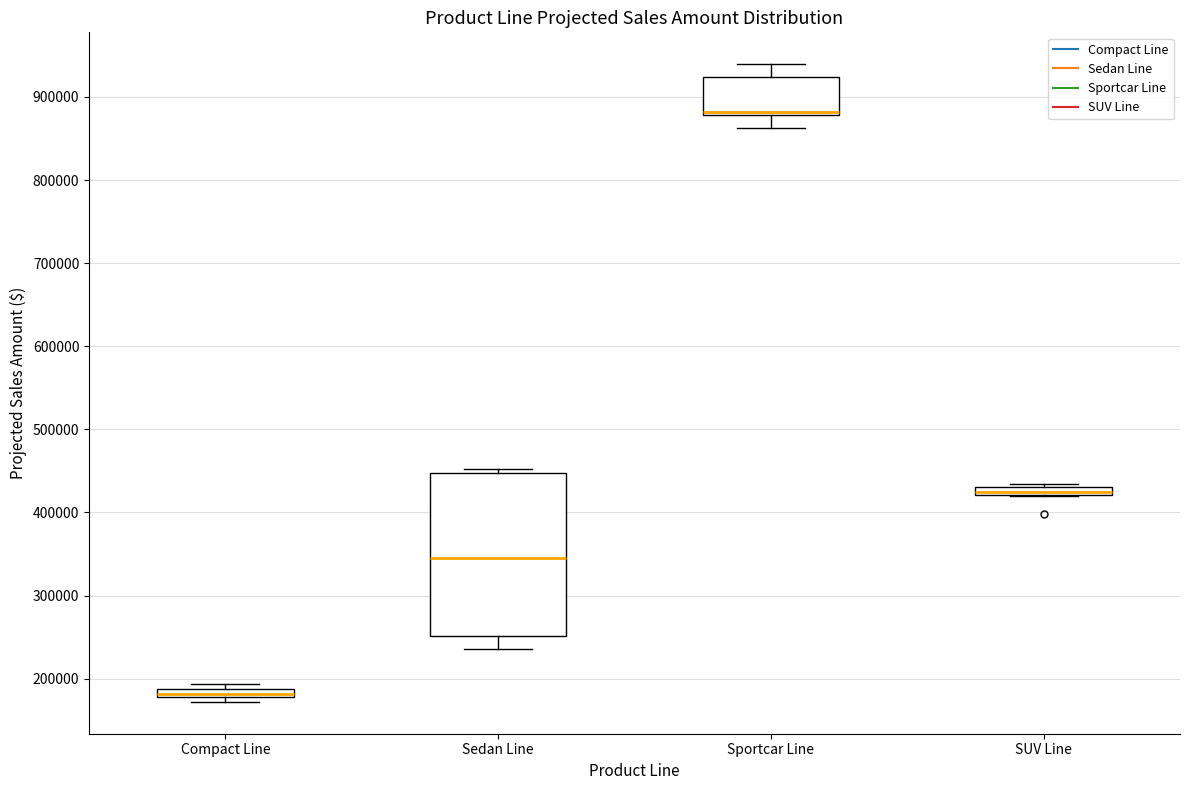

Where does the upper whisker of the box for Sportcar Line end on the y-axis? The values are not printed on the chart, so give them approximately, as read against the axis.

940000